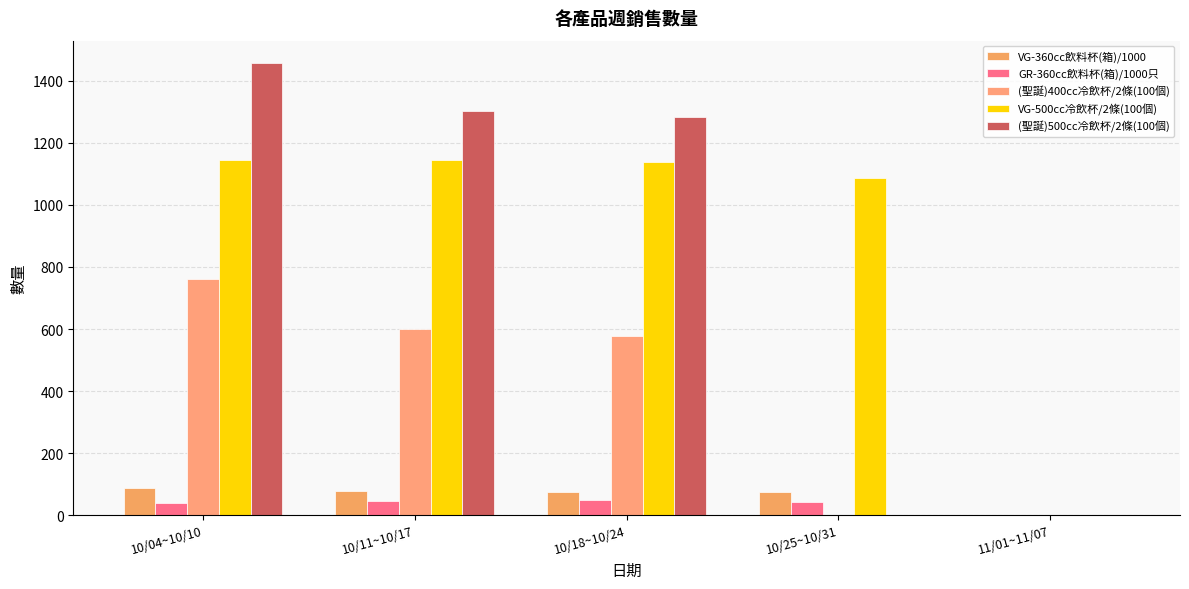

Are the bars grouped side by side (vs. stacked)?

Yes